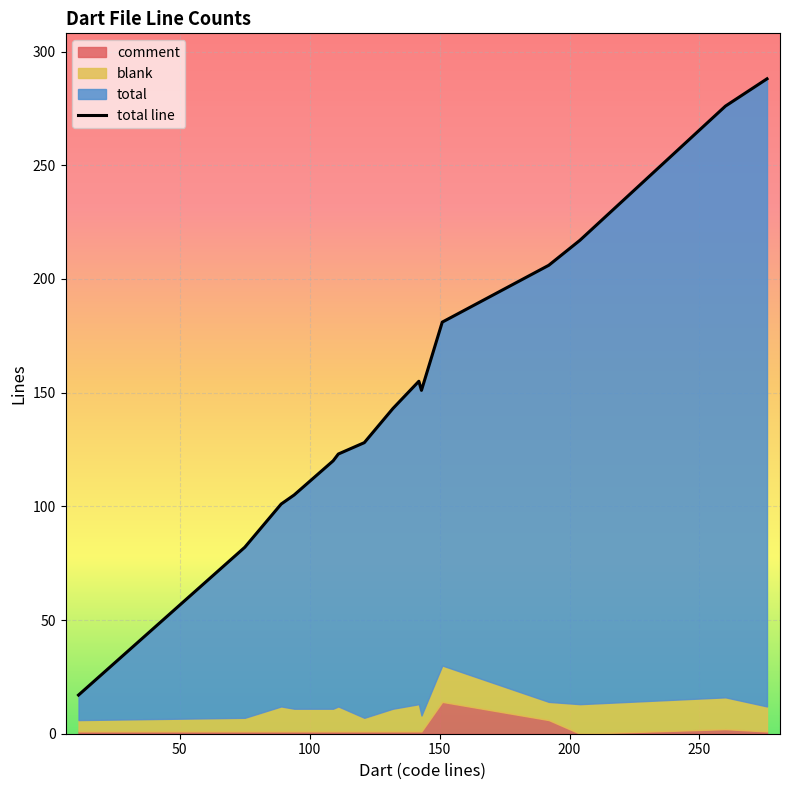

How many lines are shown in the chart?

1